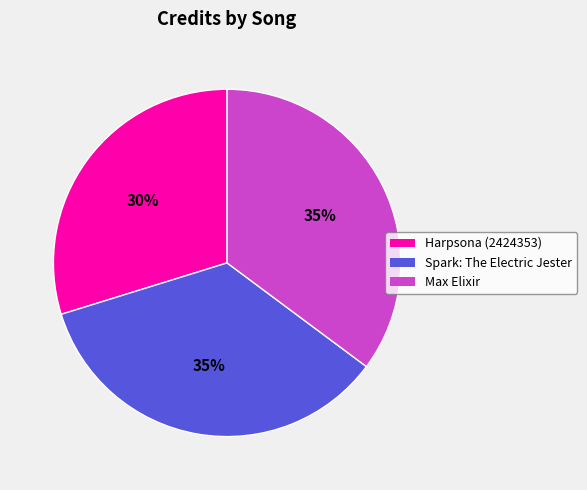

To the nearest percent, what is the difference between the largest and smallest slice percentages?

5%